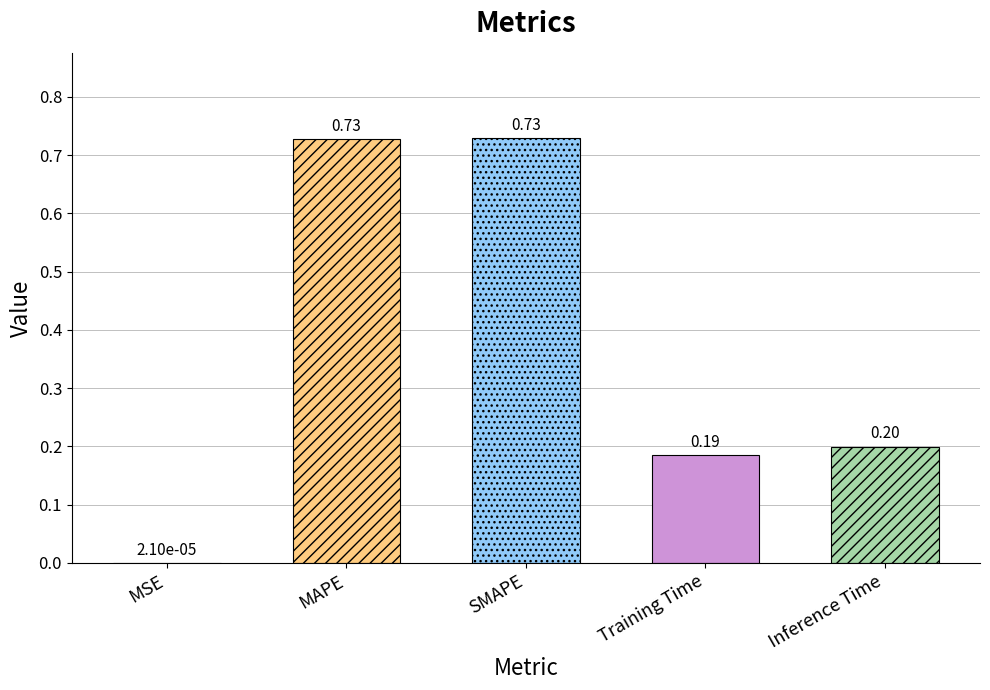

Where is the data nearest to the value 0?

MSE